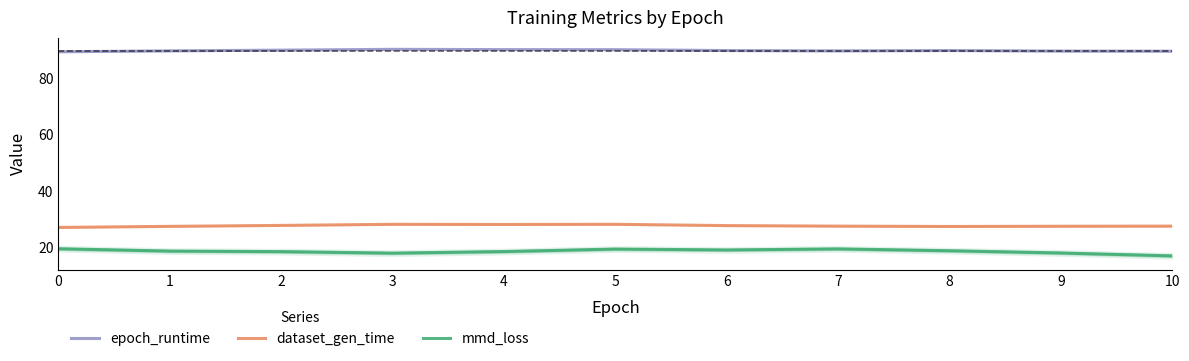

What is the difference between the highest and lowest values at 9?

71.8